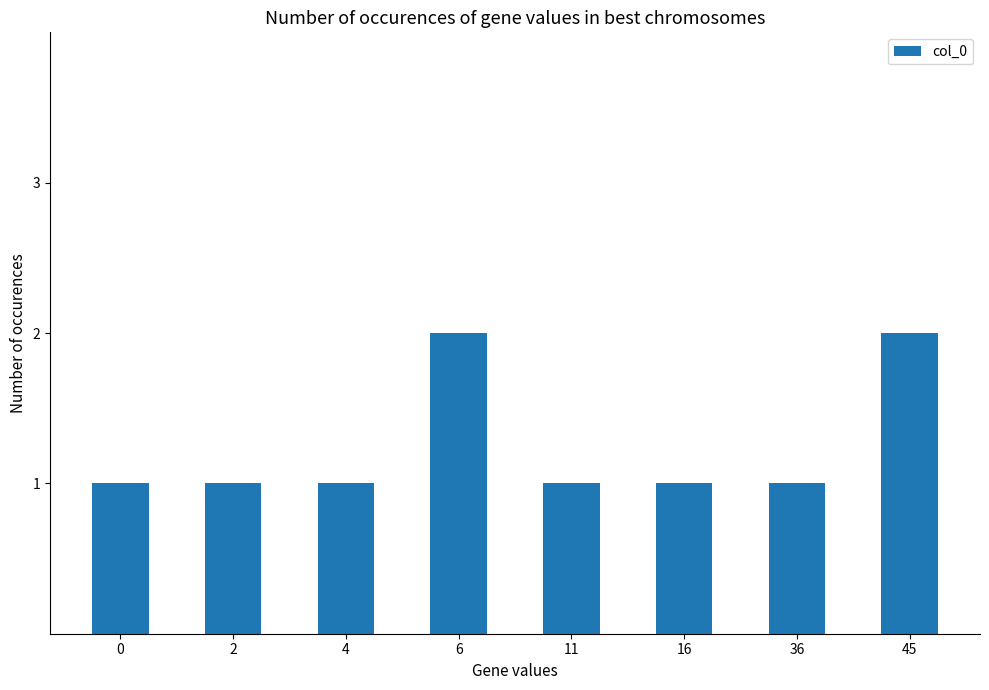

The value at 4 is 1. True or false?

True